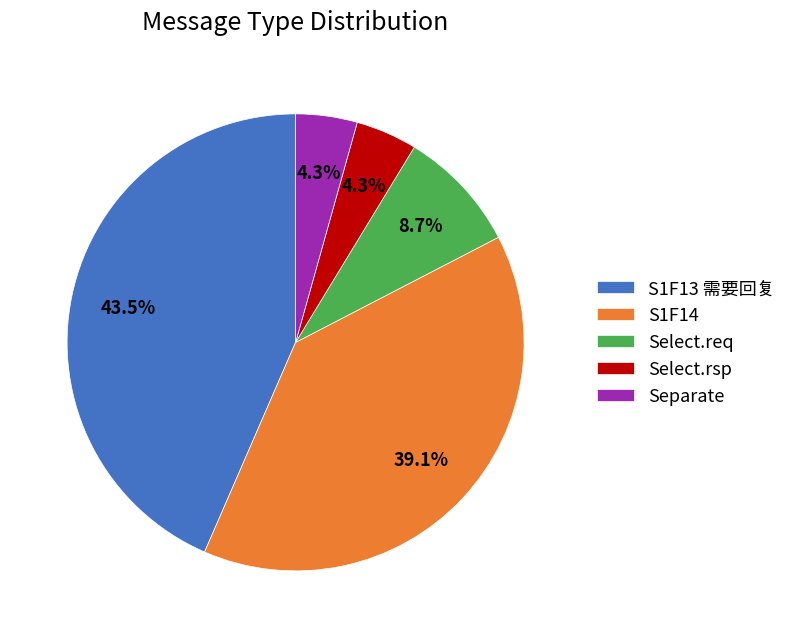

Does S1F14 represent more than half of the total?

No